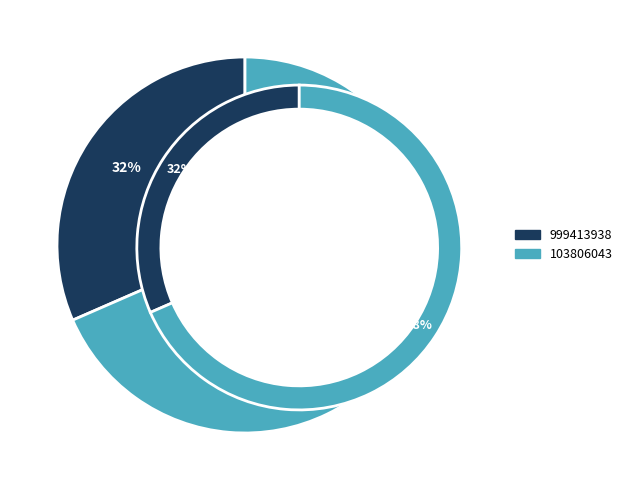

What is the change in value from 999413938 to 103806043?

+676.5